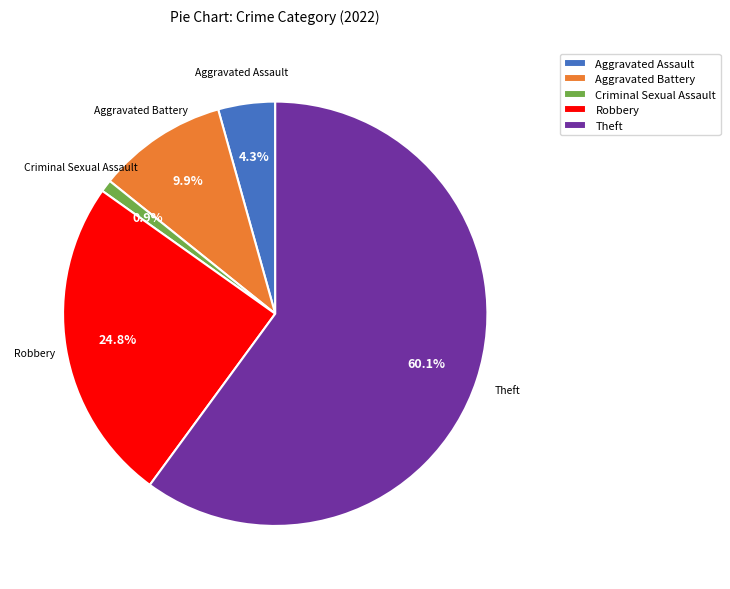

Rank the categories by value from highest to lowest.

Theft, Robbery, Aggravated Battery, Aggravated Assault, Criminal Sexual Assault